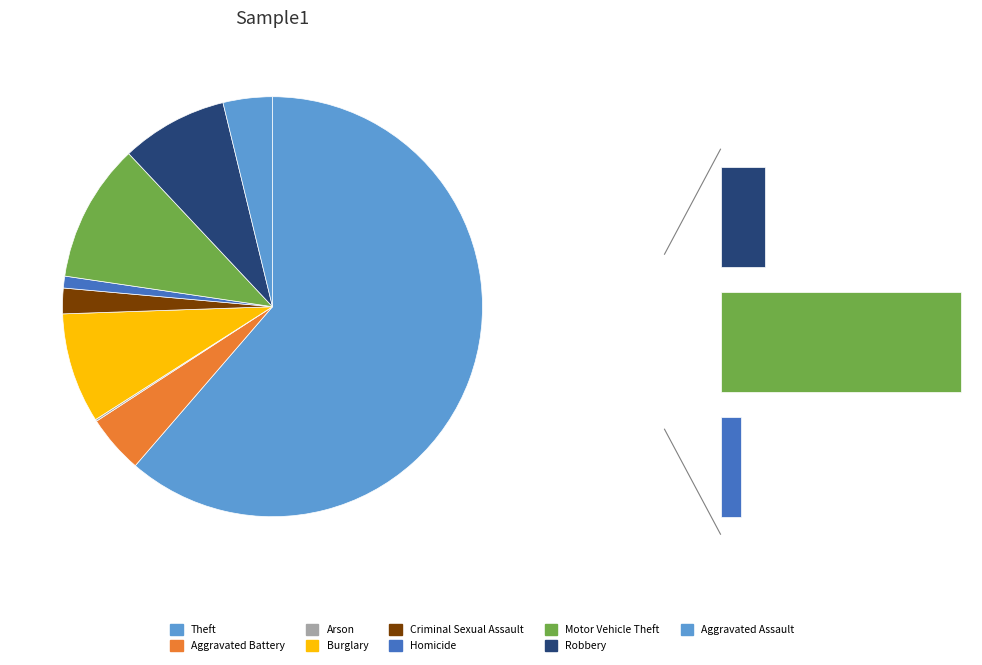

Which slice is the largest?

Theft